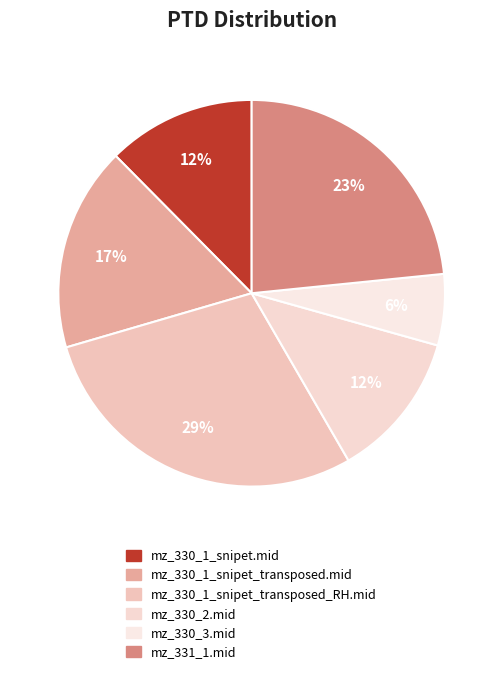

What percentage is the mz_330_3.mid slice, to the nearest percent?

6%